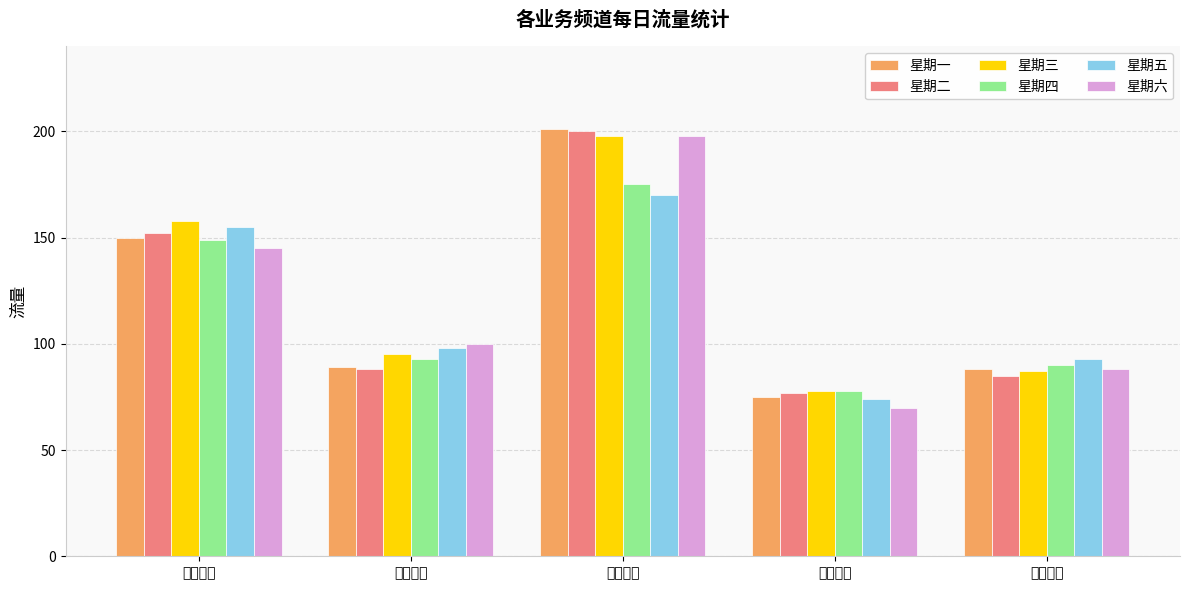

Are the bars grouped side by side (vs. stacked)?

Yes